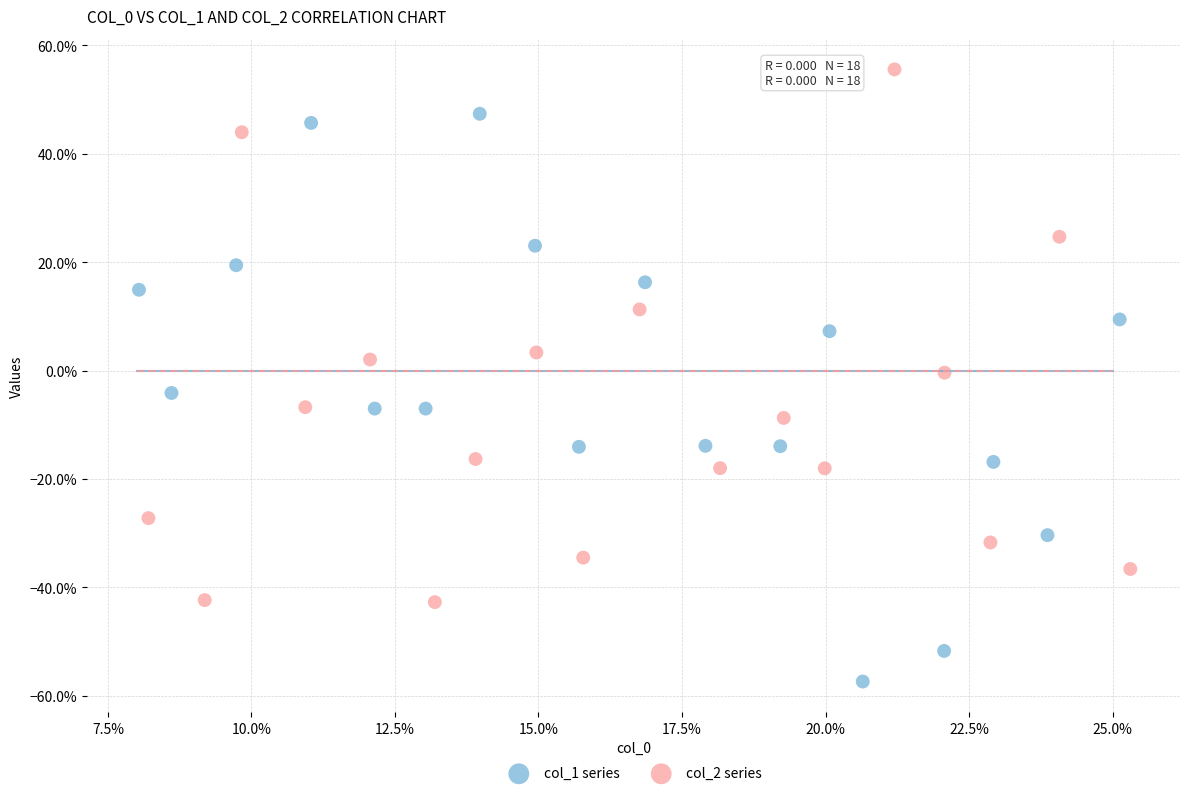

Which series has the largest Y range (max minus min)?

col_1 series